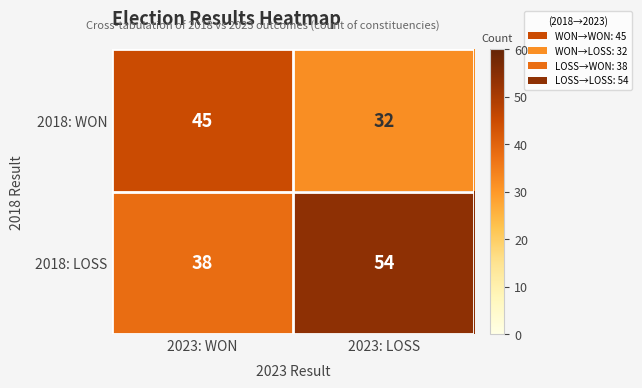

Is it true that 2018: WON equals 54 at 2023: LOSS?

False